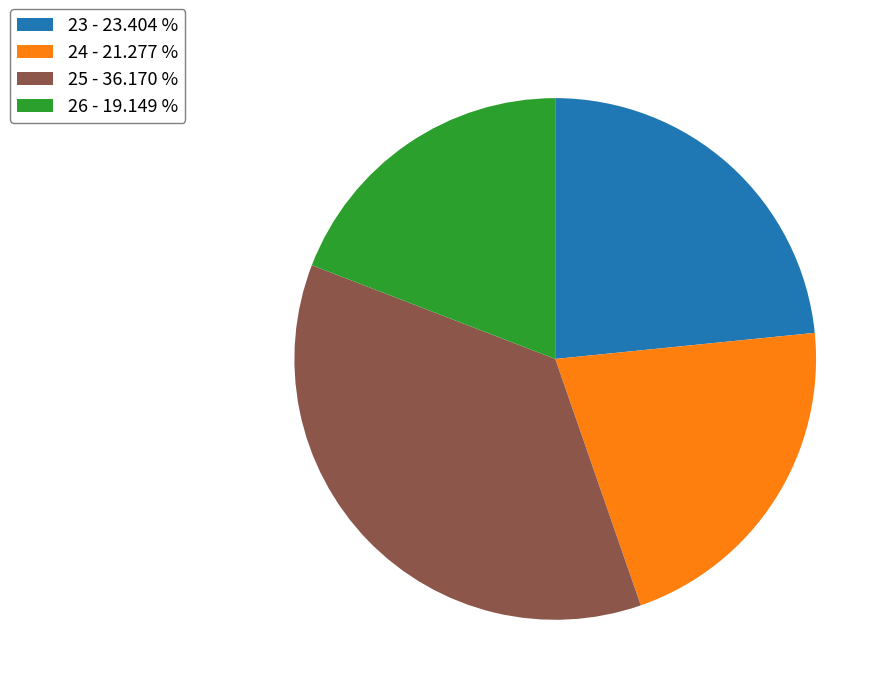

Which slice is the largest?

25